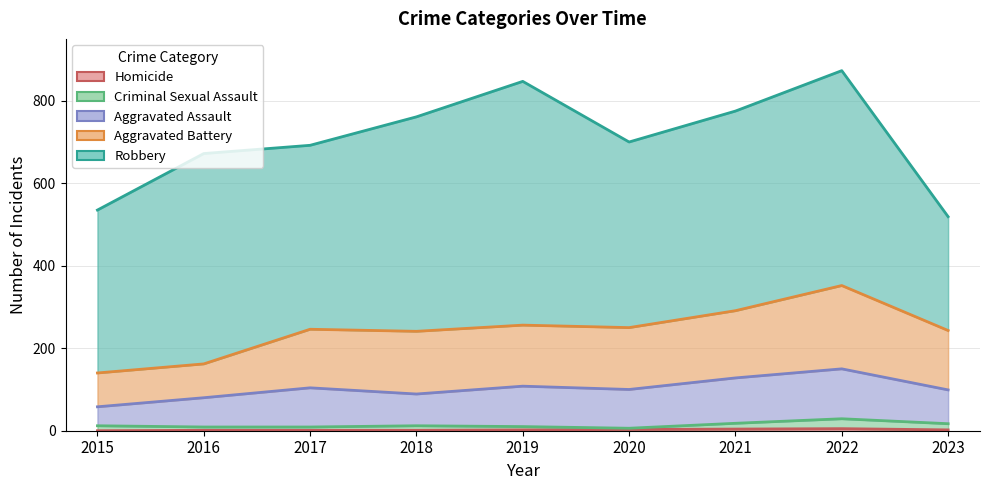

What is the sum of the Aggravated Assault values at 2016 and 2017?

184